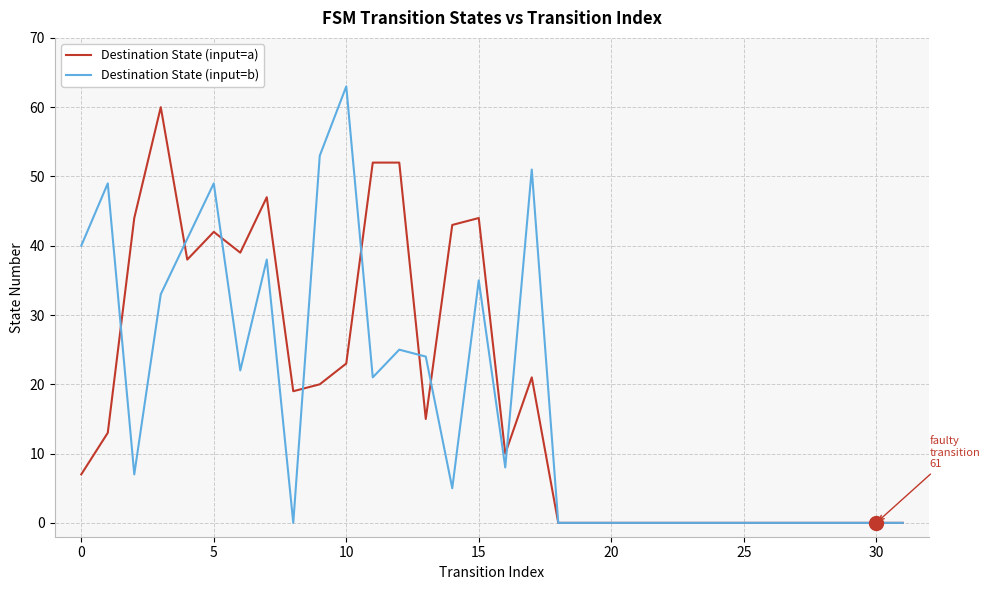

How many series are shown in this chart?

2